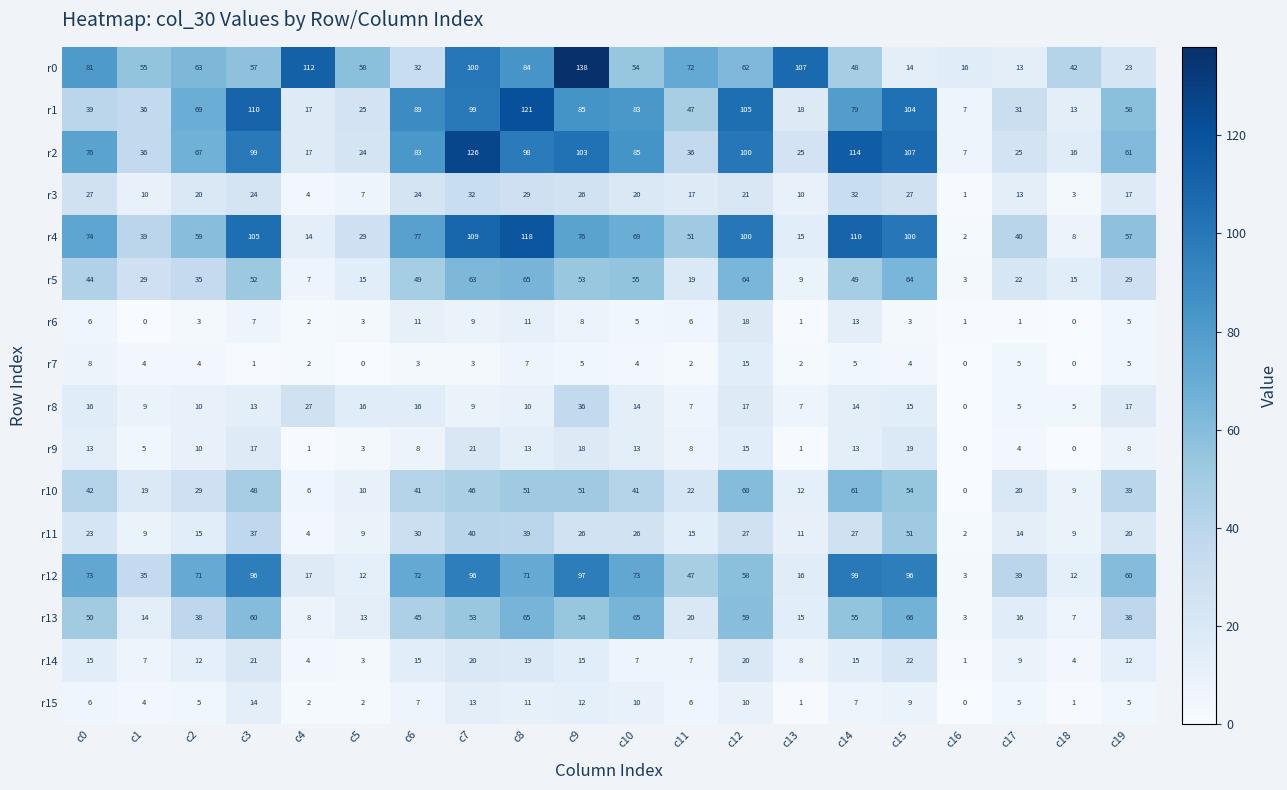

Read the r12 value at c13, to the nearest 10.

20